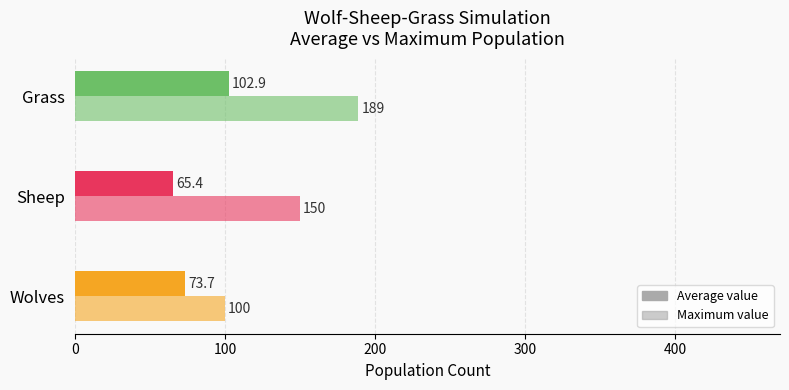

How many data points does each series have?

3